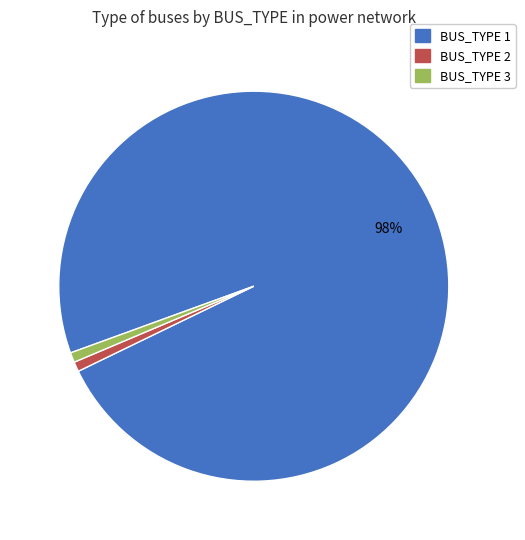

Which has a higher value, BUS_TYPE 1 or BUS_TYPE 2?

BUS_TYPE 1